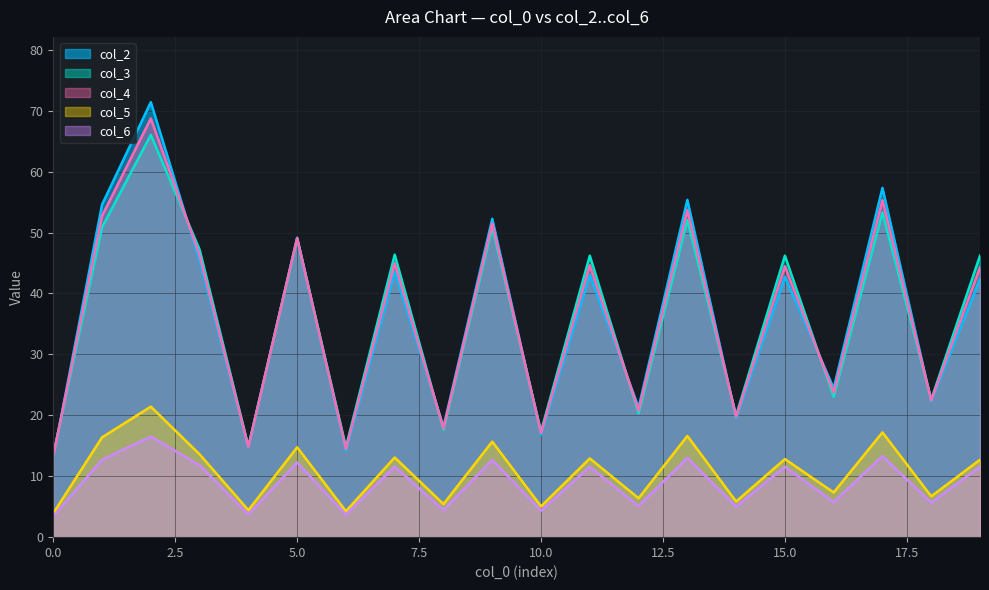

What is the spread (max minus min) of values at 0.0?

10.1